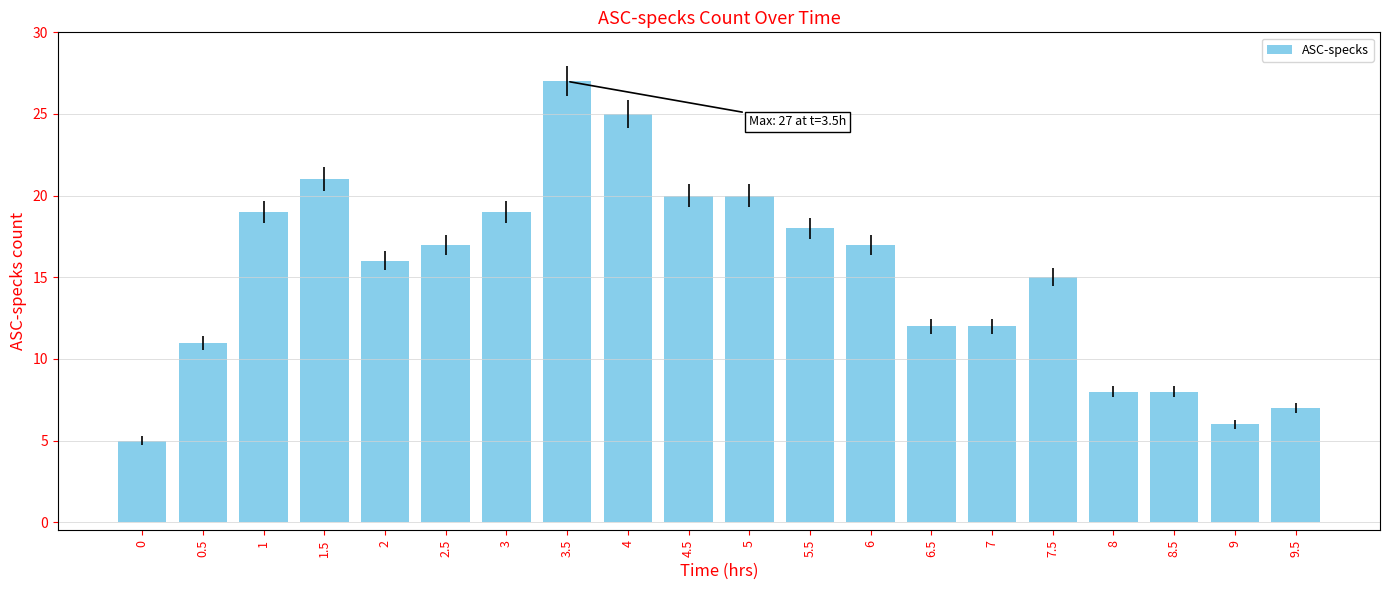

What is the ratio of the value at 2.5 to the value at 3?

0.9